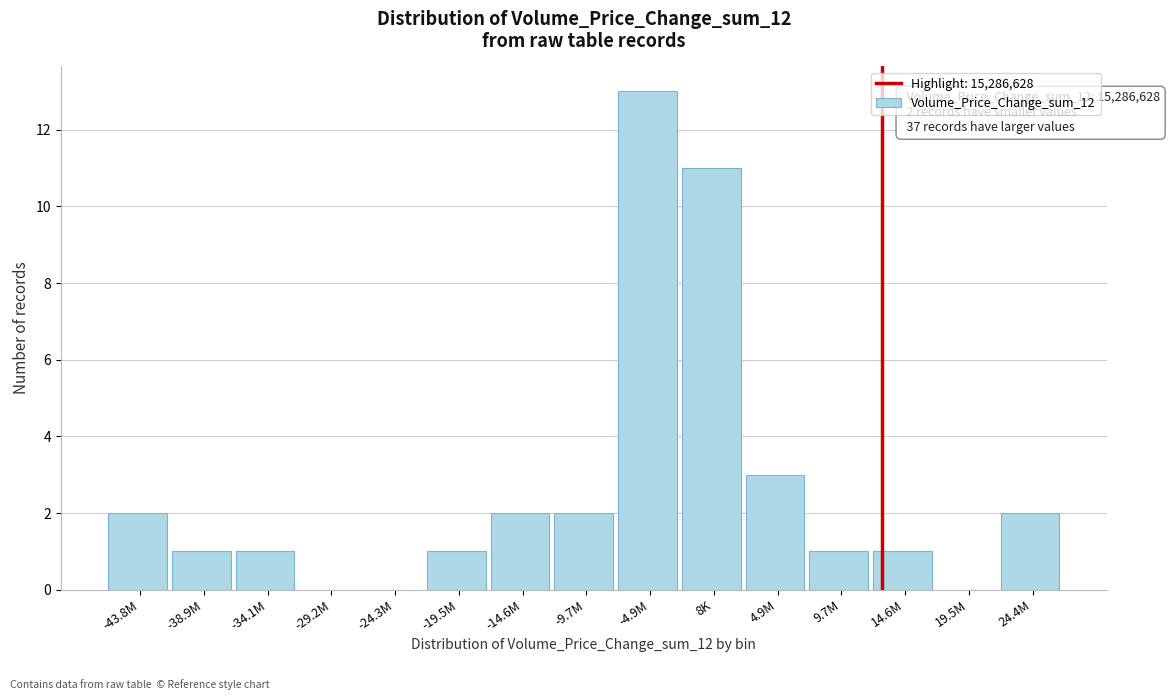

Reading left to right, what are all the values shown in this chart?

-43.8M=2	-38.9M=1	-34.1M=1	-29.2M=0	-24.3M=0	-19.5M=1	-14.6M=2	-9.7M=2	-4.9M=13	8K=11	4.9M=3	9.7M=1	14.6M=1	19.5M=0	24.4M=2